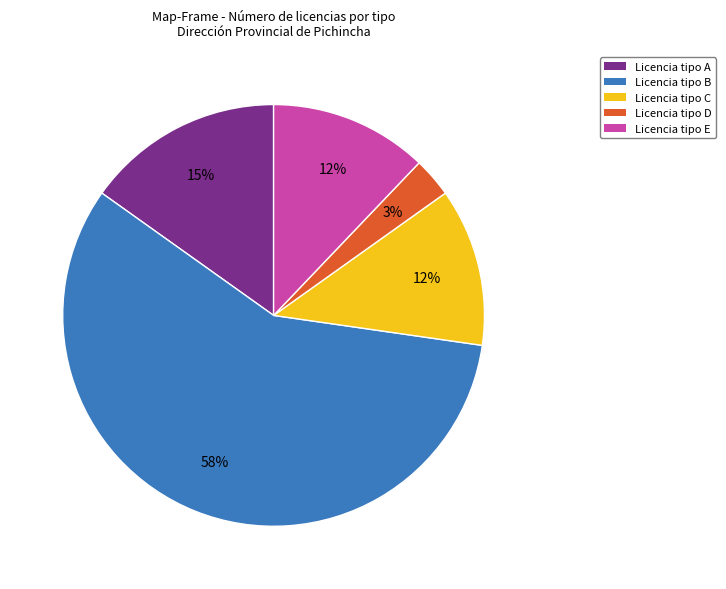

Is there any slice that represents more than half of the pie?

Yes